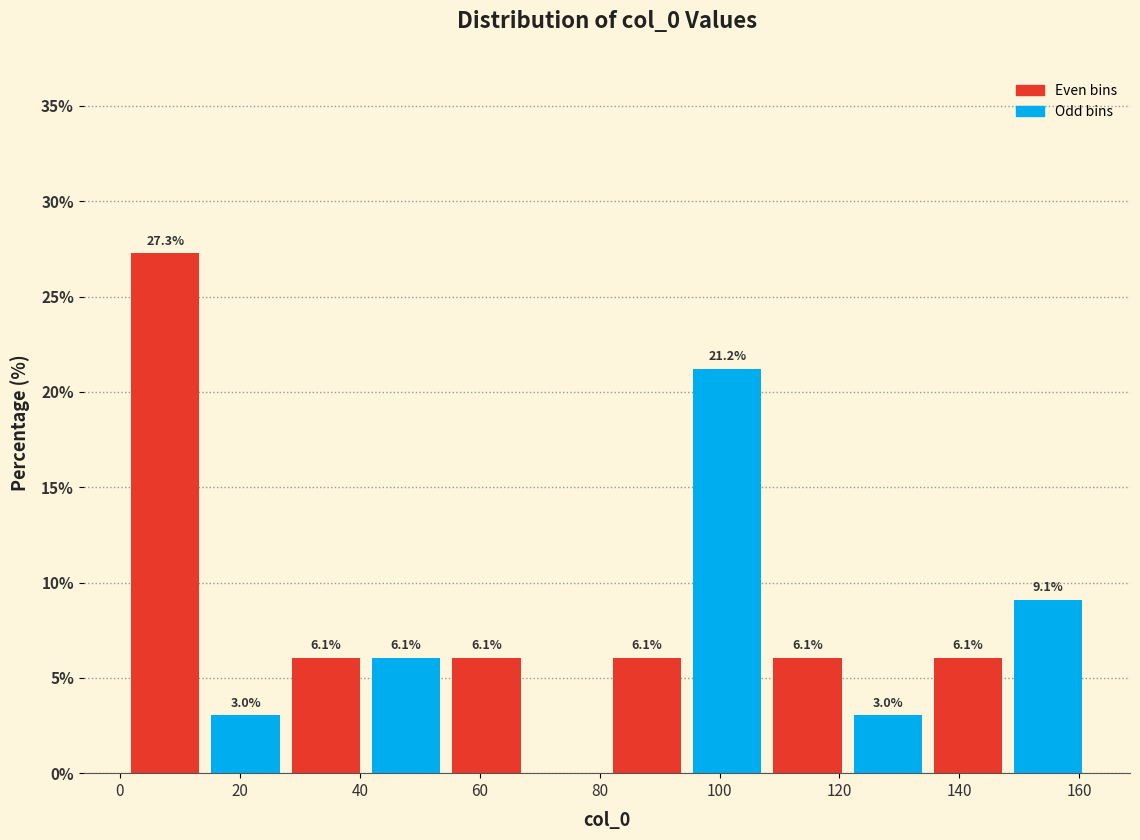

Over which range of the x-axis is the bar tallest?

2 to 16